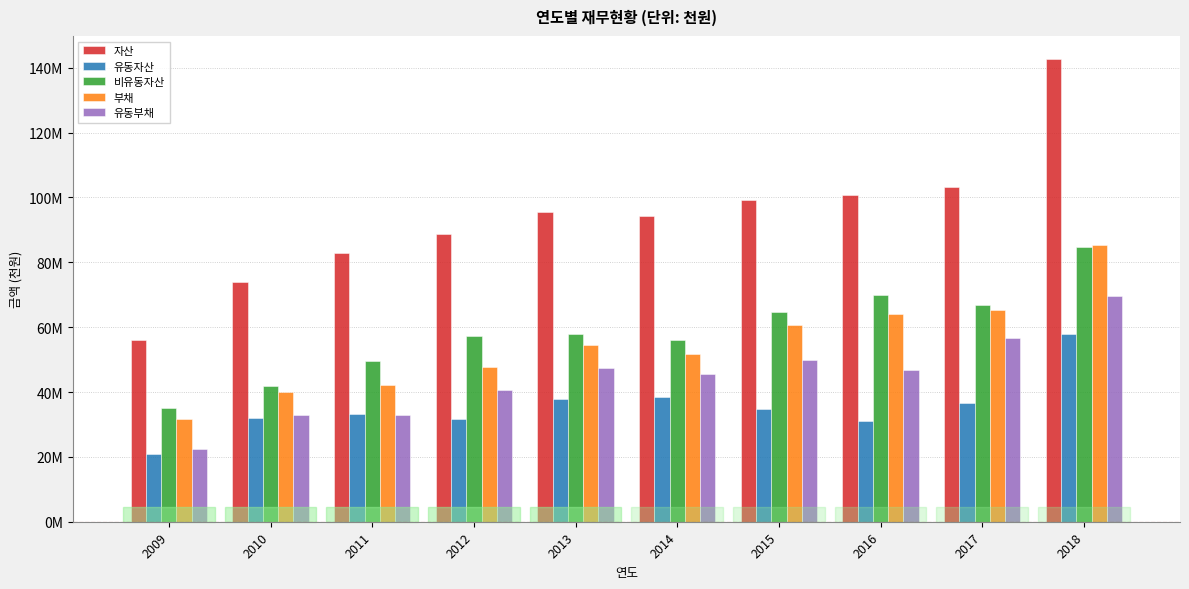

What is the value of the 유동부채 bar at the 6th from the left?

45508463